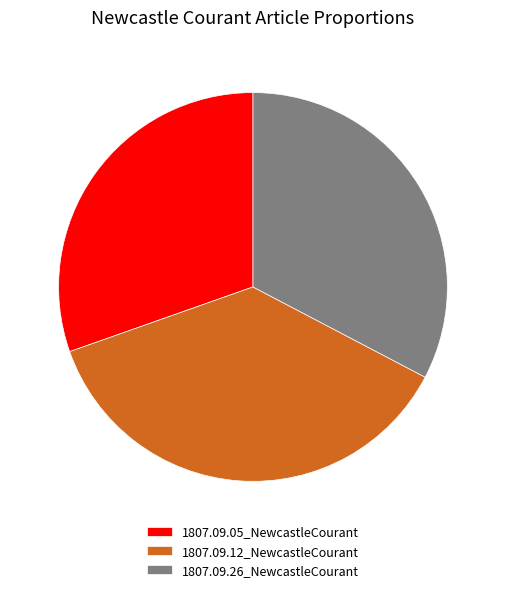

Does 1807.09.12_NewcastleCourant account for over 50% of the chart?

No